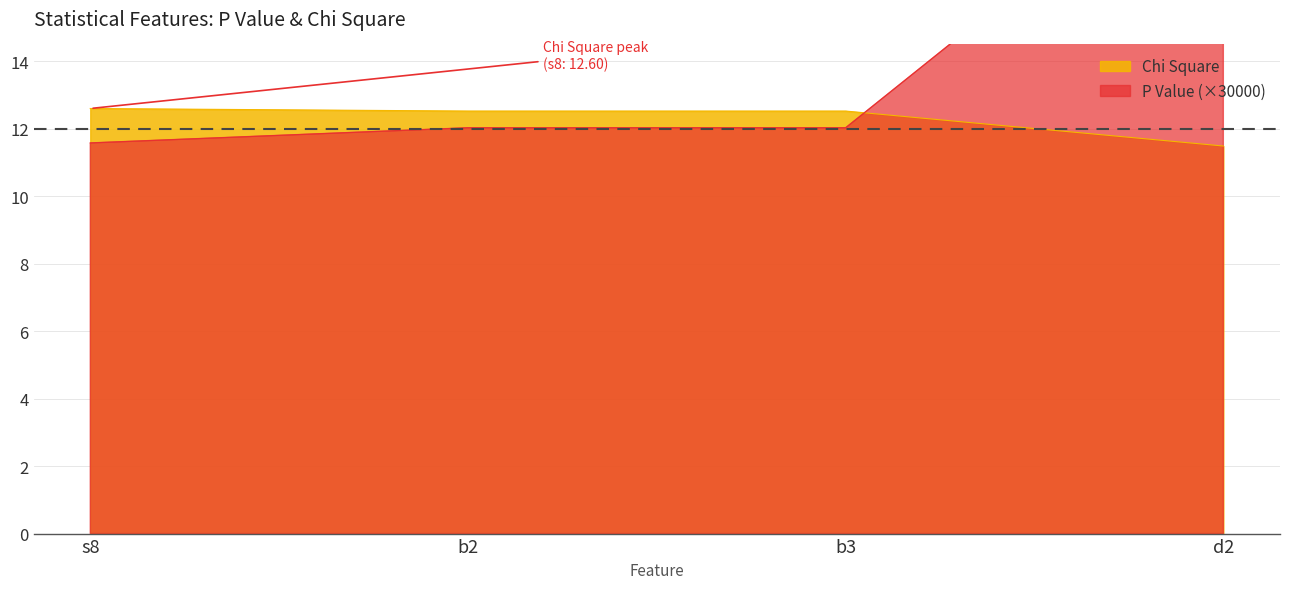

True or false: Chi Square has a value of 12.5 at b2.

True